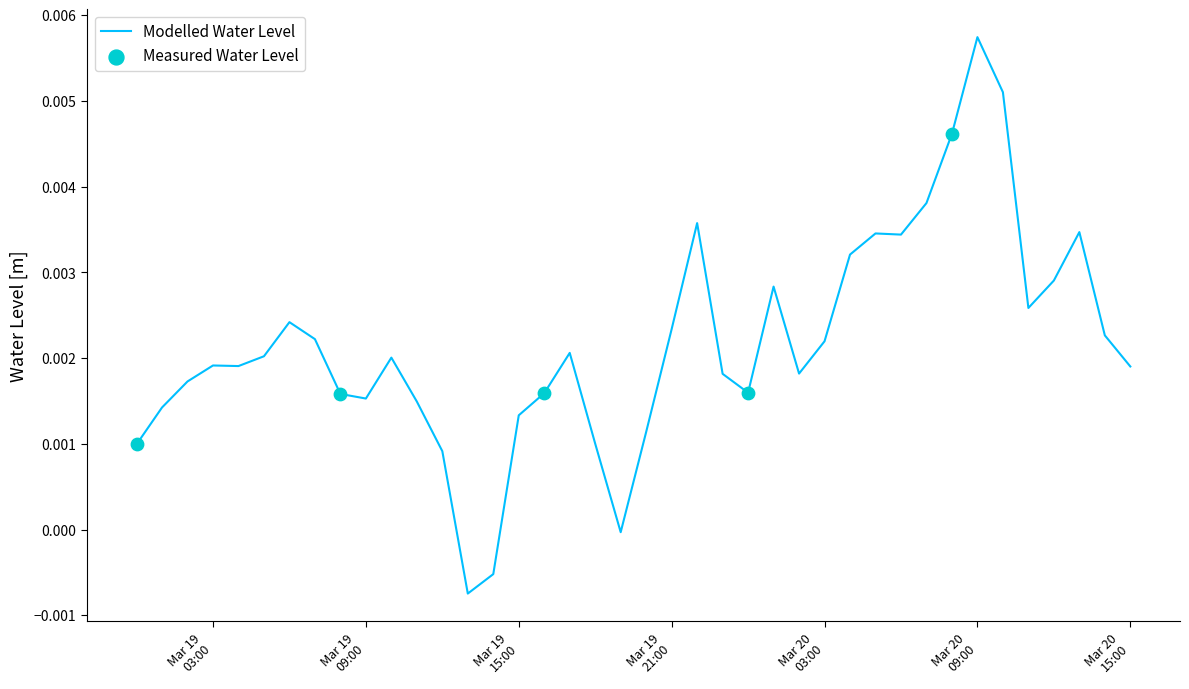

How many lines are shown in the chart?

1